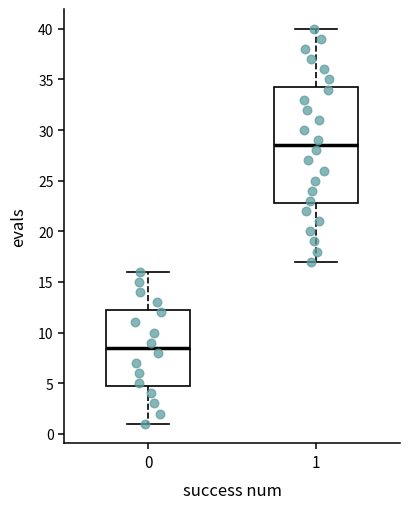

Comparing the boxes themselves (not the whiskers), which one is the tallest?

1